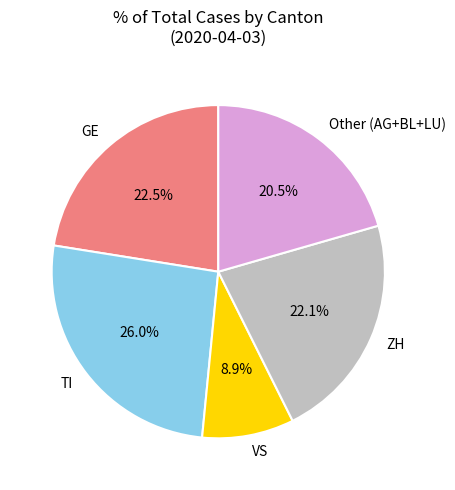

Is GE the majority of the pie?

No